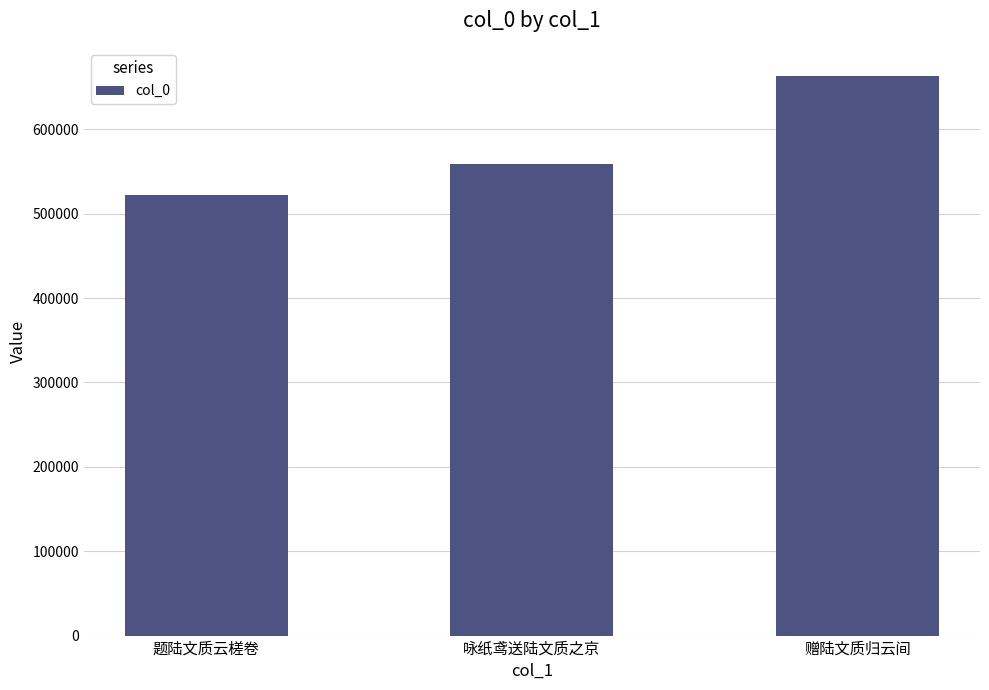

Rank the categories by value from lowest to highest.

题陆文质云槎卷, 咏纸鸢送陆文质之京, 赠陆文质归云间